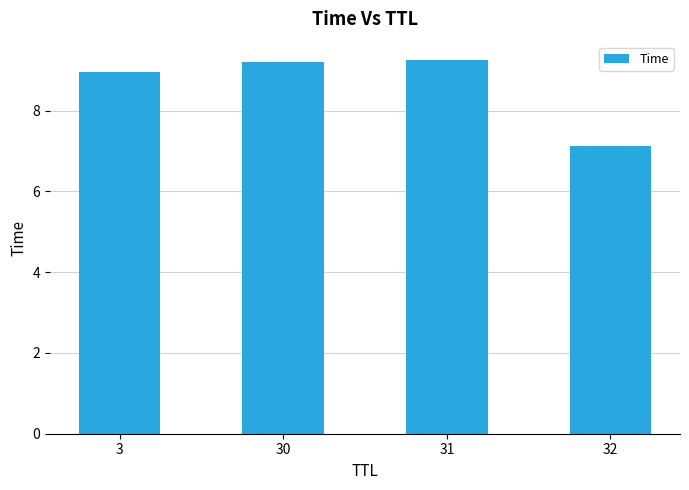

Reading left to right, extract all data points from this chart.

3=8.9	30=9.2	31=9.2	32=7.1